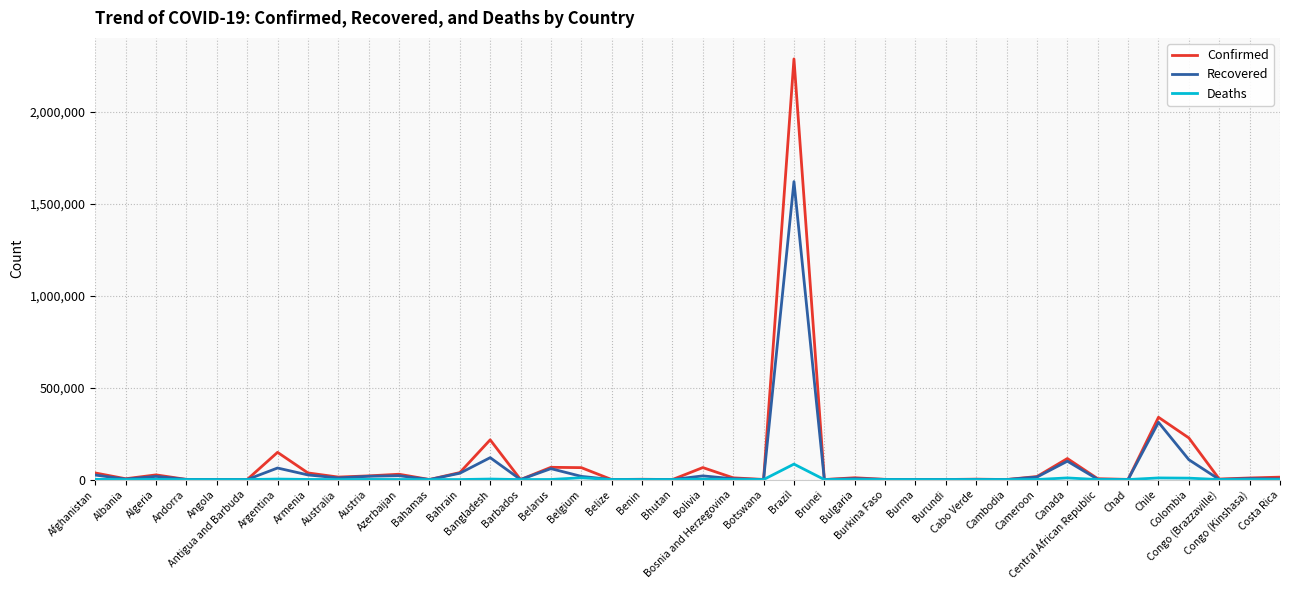

Rank the series by their maximum value, from lowest to highest.

Deaths, Recovered, Confirmed